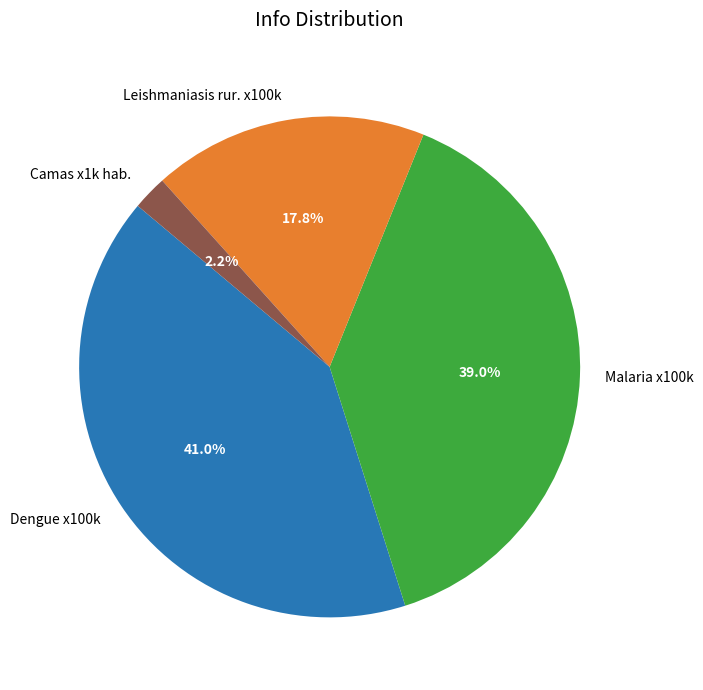

What percentage is NOT represented by Malaria x100k?

61.0%